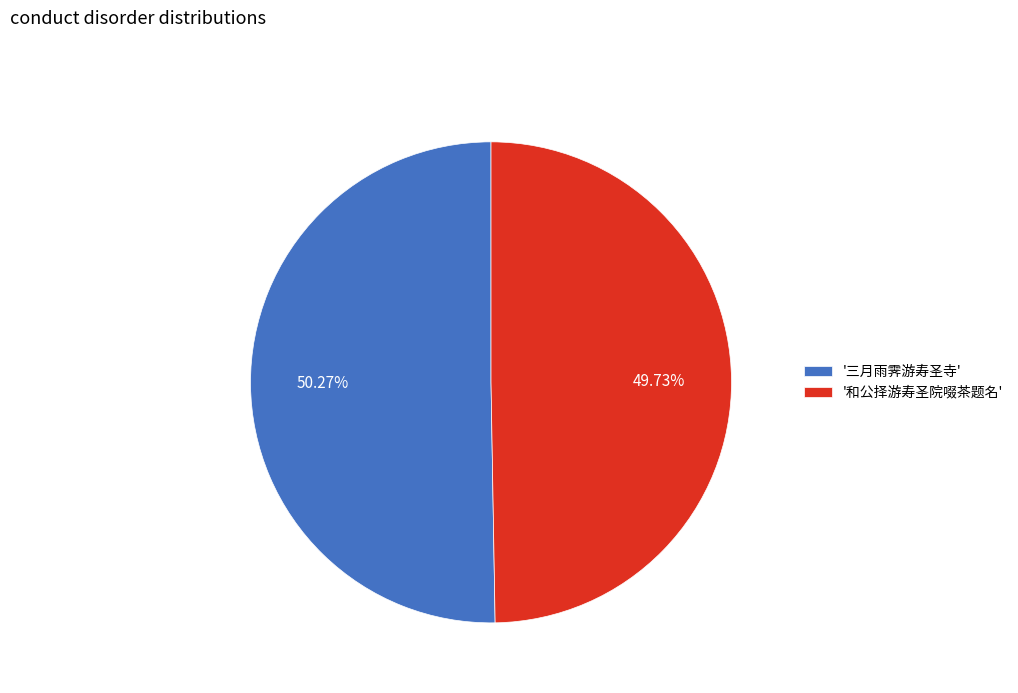

Which category has the biggest portion of the pie?

'三月雨霁游寿圣寺'